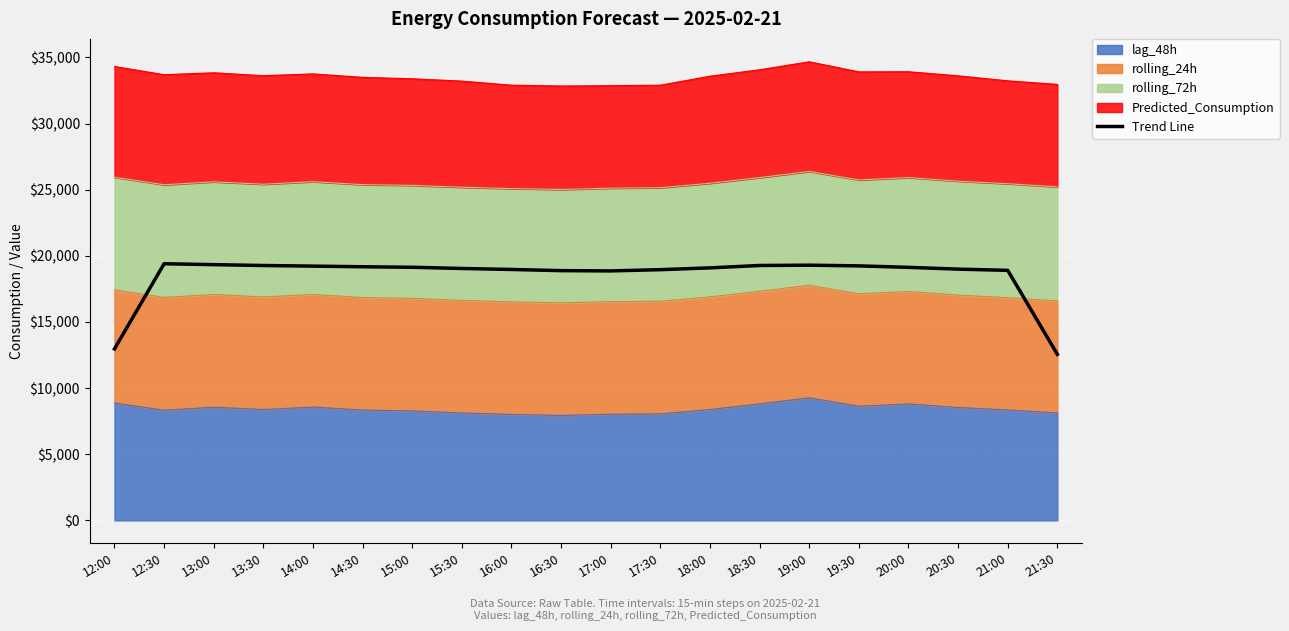

Is it true that the value at 12:00 is 16987.1?

False